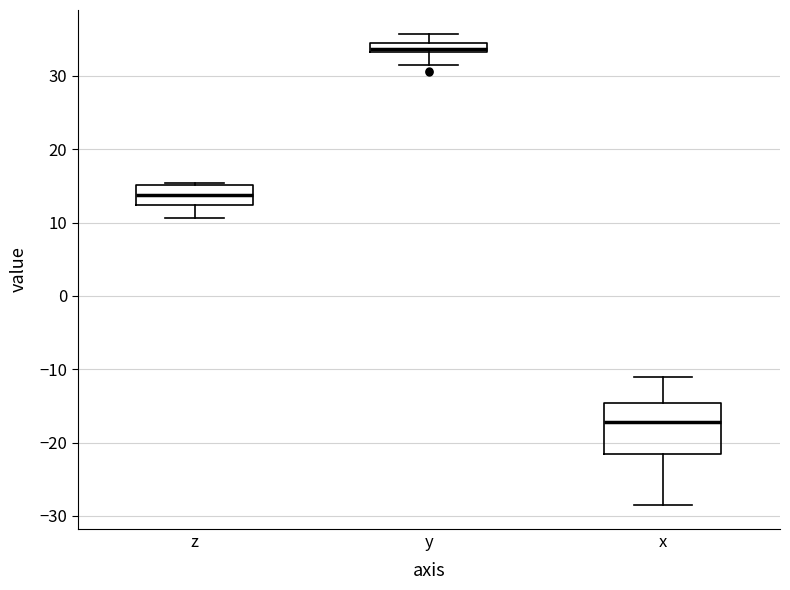

Where does the median line of the box for z sit on the y-axis? The values are not printed on the chart, so give them approximately, as read against the axis.

14